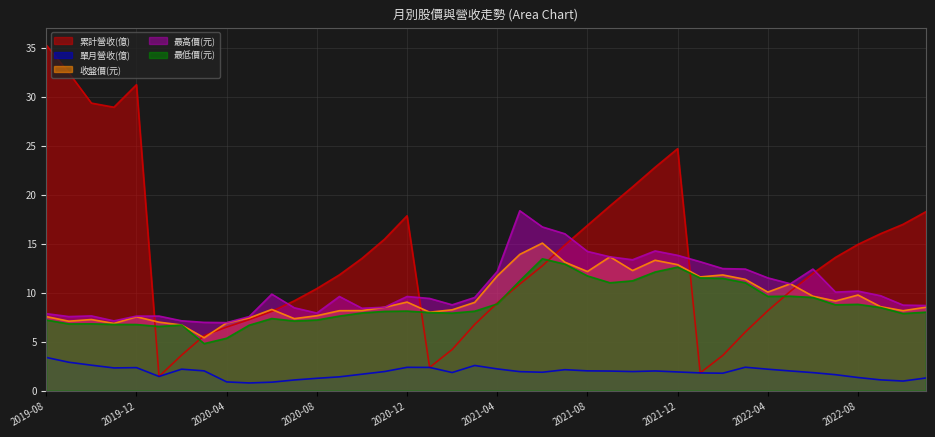

Reading left to right, transcribe all the data shown in this chart.

累計營收(億): 2019-08=35.3	2019-09=32.4	2019-10=29.3	2019-11=28.9	2019-12=31.2	2020-01=1.4	2020-02=3.6	2020-03=5.6	2020-04=6.5	2020-05=7.2	2020-06=8.1	2020-07=9.2	2020-08=10.4	2020-09=11.8	2020-10=13.5	2020-11=15.4	2020-12=17.8	2021-01=2.4	2021-02=4.2	2021-03=6.8	2021-04=8.9	2021-05=10.9	2021-06=12.7	2021-07=14.9	2021-08=16.9	2021-09=18.9	2021-10=20.8	2021-11=22.8	2021-12=24.7	2022-01=1.8	2022-02=3.6	2022-03=6.0	2022-04=8.2	2022-05=10.1	2022-06=12.0	2022-07=13.6	2022-08=14.9	2022-09=16.0	2022-10=17.0	2022-11=18.2
單月營收(億): 2019-08=3.4	2019-09=2.9	2019-10=2.6	2019-11=2.3	2019-12=2.3	2020-01=1.4	2020-02=2.2	2020-03=2.0	2020-04=0.9	2020-05=0.8	2020-06=0.9	2020-07=1.1	2020-08=1.2	2020-09=1.4	2020-10=1.7	2020-11=1.9	2020-12=2.4	2021-01=2.4	2021-02=1.8	2021-03=2.6	2021-04=2.2	2021-05=1.9	2021-06=1.9	2021-07=2.1	2021-08=2.0	2021-09=2.0	2021-10=1.9	2021-11=2.0	2021-12=1.9	2022-01=1.8	2022-02=1.8	2022-03=2.4	2022-04=2.2	2022-05=2.0	2022-06=1.8	2022-07=1.6	2022-08=1.3	2022-09=1.1	2022-10=1.0	2022-11=1.3
收盤價(元): 2019-08=7.5	2019-09=7.1	2019-10=7.2	2019-11=6.8	2019-12=7.5	2020-01=7.0	2020-02=6.7	2020-03=5.4	2020-04=6.9	2020-05=7.4	2020-06=8.3	2020-07=7.3	2020-08=7.6	2020-09=8.2	2020-10=8.2	2020-11=8.5	2020-12=9.0	2021-01=8.0	2021-02=8.2	2021-03=9.0	2021-04=11.7	2021-05=13.9	2021-06=15.1	2021-07=13.1	2021-08=12.2	2021-09=13.7	2021-10=12.2	2021-11=13.3	2021-12=12.8	2022-01=11.6	2022-02=11.8	2022-03=11.3	2022-04=10.1	2022-05=10.9	2022-06=9.6	2022-07=9.1	2022-08=9.8	2022-09=8.6	2022-10=8.2	2022-11=8.5
最高價(元): 2019-08=7.8	2019-09=7.5	2019-10=7.6	2019-11=7.1	2019-12=7.6	2020-01=7.6	2020-02=7.1	2020-03=7.0	2020-04=6.9	2020-05=7.5	2020-06=9.8	2020-07=8.4	2020-08=7.9	2020-09=9.6	2020-10=8.4	2020-11=8.5	2020-12=9.6	2021-01=9.4	2021-02=8.8	2021-03=9.5	2021-04=12.2	2021-05=18.4	2021-06=16.7	2021-07=16.0	2021-08=14.2	2021-09=13.7	2021-10=13.3	2021-11=14.2	2021-12=13.8	2022-01=13.2	2022-02=12.4	2022-03=12.4	2022-04=11.5	2022-05=10.9	2022-06=12.4	2022-07=10.1	2022-08=10.2	2022-09=9.7	2022-10=8.7	2022-11=8.7
最低價(元): 2019-08=7.2	2019-09=6.8	2019-10=6.8	2019-11=6.8	2019-12=6.7	2020-01=6.5	2020-02=6.7	2020-03=4.8	2020-04=5.3	2020-05=6.7	2020-06=7.3	2020-07=7.1	2020-08=7.2	2020-09=7.6	2020-10=7.9	2020-11=8.1	2020-12=8.1	2021-01=8.0	2021-02=7.9	2021-03=8.1	2021-04=8.8	2021-05=11.2	2021-06=13.4	2021-07=12.9	2021-08=11.7	2021-09=11.0	2021-10=11.2	2021-11=12.1	2021-12=12.6	2022-01=11.5	2022-02=11.4	2022-03=11.0	2022-04=9.6	2022-05=9.6	2022-06=9.5	2022-07=8.8	2022-08=8.8	2022-09=8.5	2022-10=7.9	2022-11=8.0